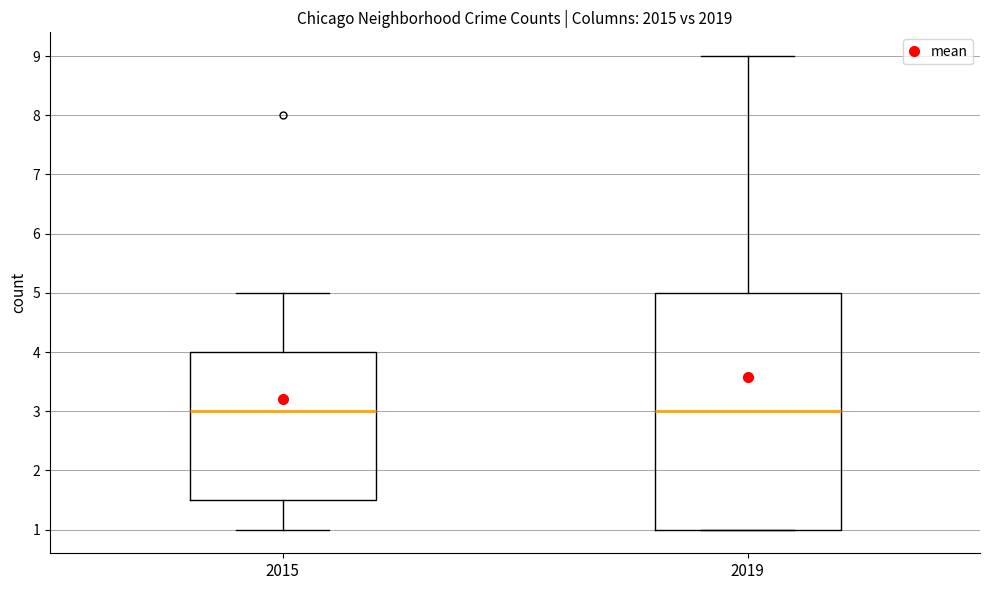

Reading left to right, read every box against the y-axis: the position of its median line, the range the box covers, and the ends of its whiskers. The values are not printed on the chart, so give them approximately, as read against the axis.

2015: median 3.0, box 1.5 to 4.0, whiskers 1.0 to 5.0
2019: median 3.0, box 1.0 to 5.0, whiskers 1.0 to 9.0